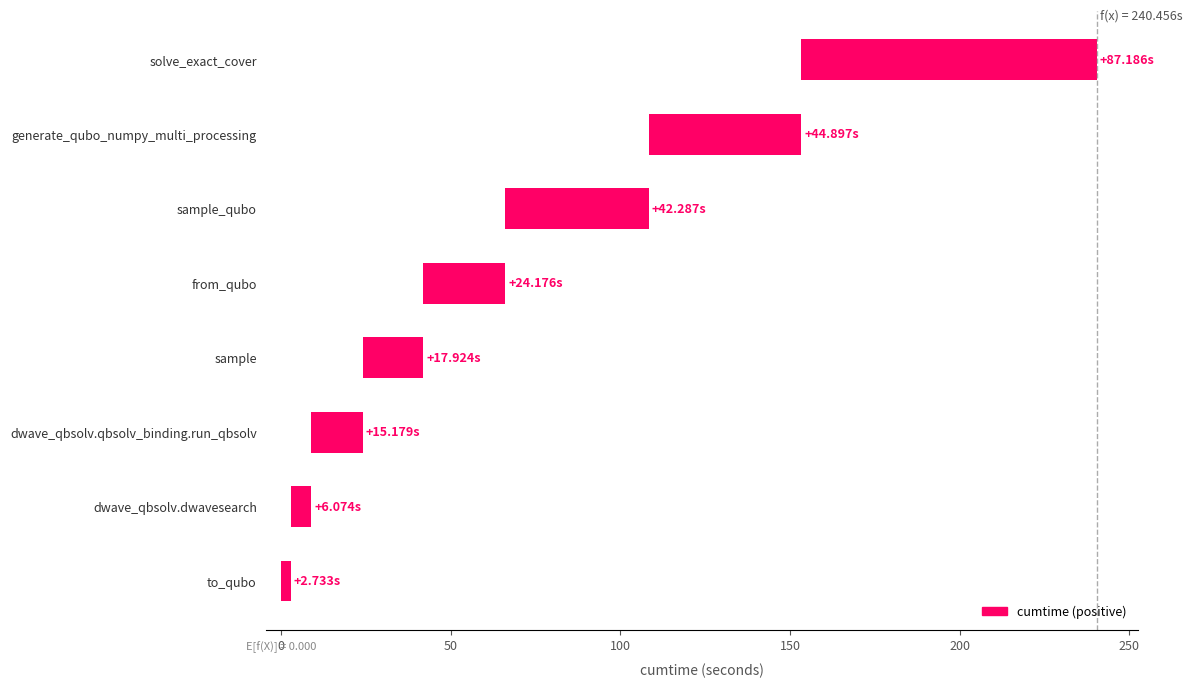

How many bars are there in total?

8